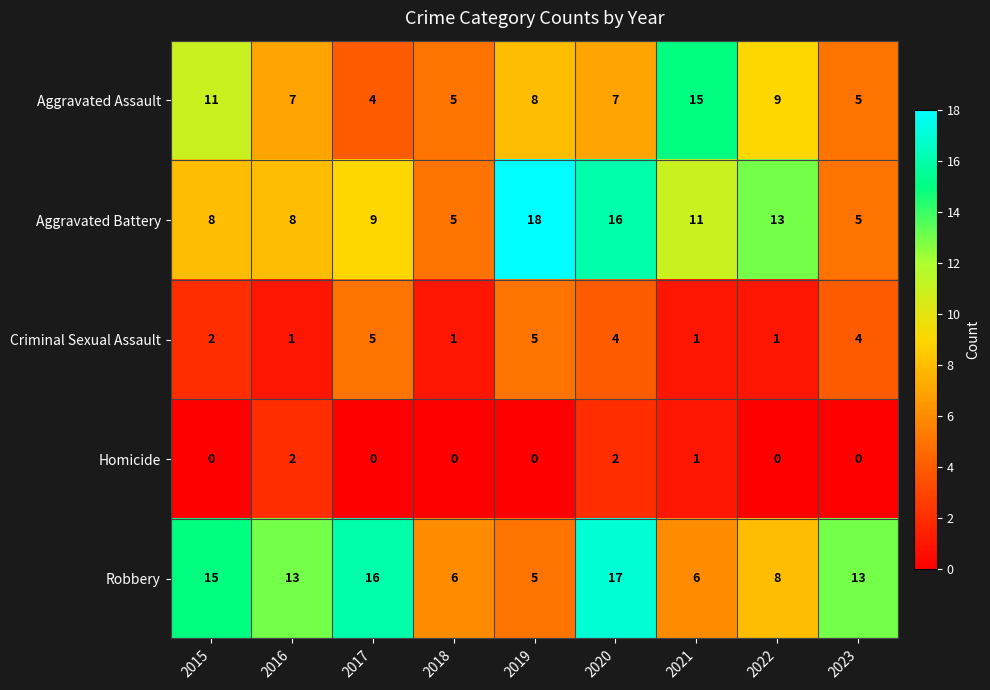

At 2016, list the series in order from smallest to largest.

Criminal Sexual Assault, Homicide, Aggravated Assault, Aggravated Battery, Robbery